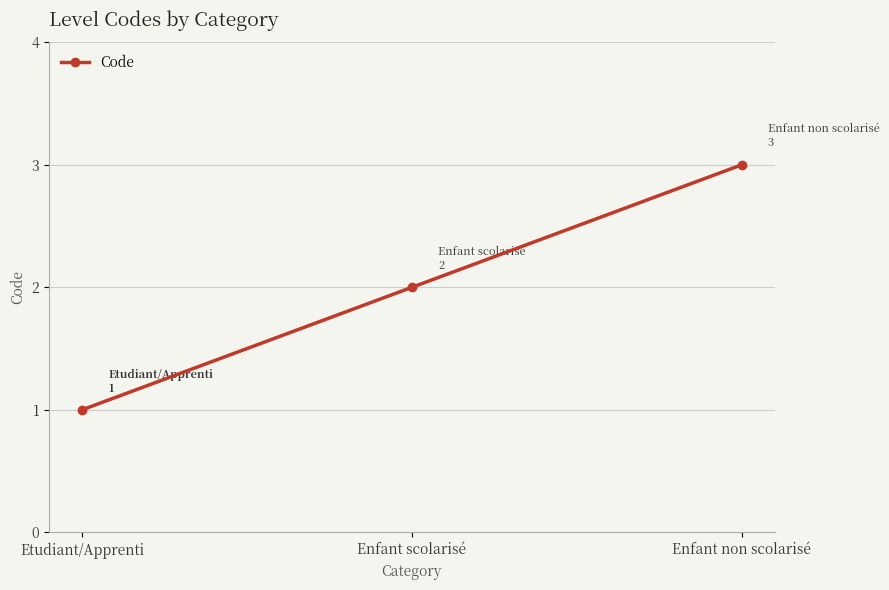

How many data points are less than 2?

1